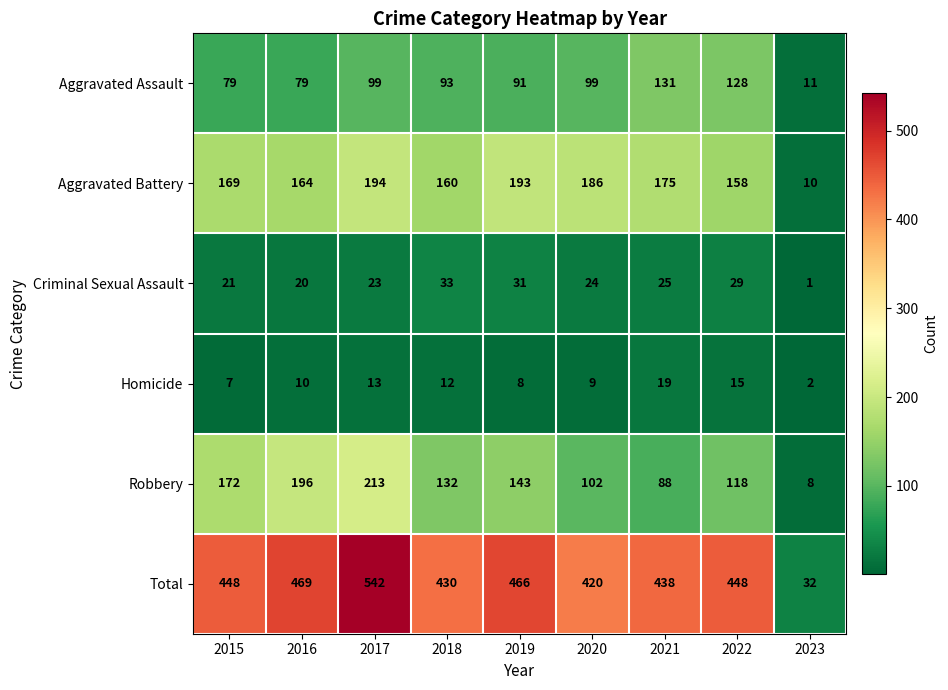

What is the difference between the Robbery values at 2022 and 2023?

110